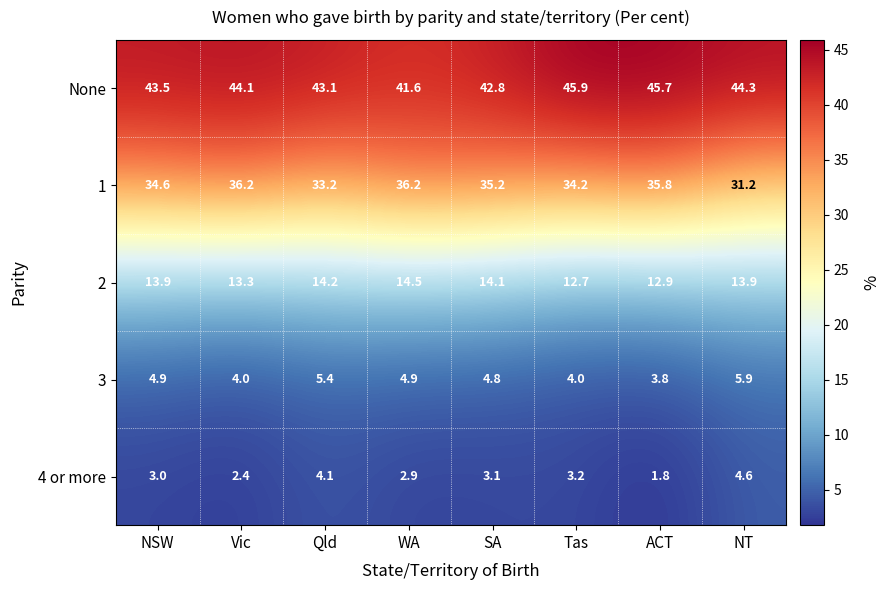

What is the average value of the 2 series?

13.7